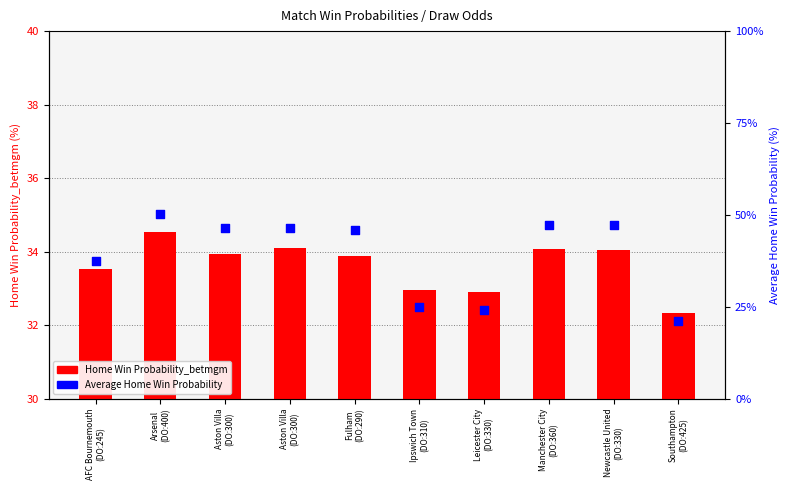

What are all the series names shown in the legend?

Home Win Probability_betmgm, Average Home Win Probability